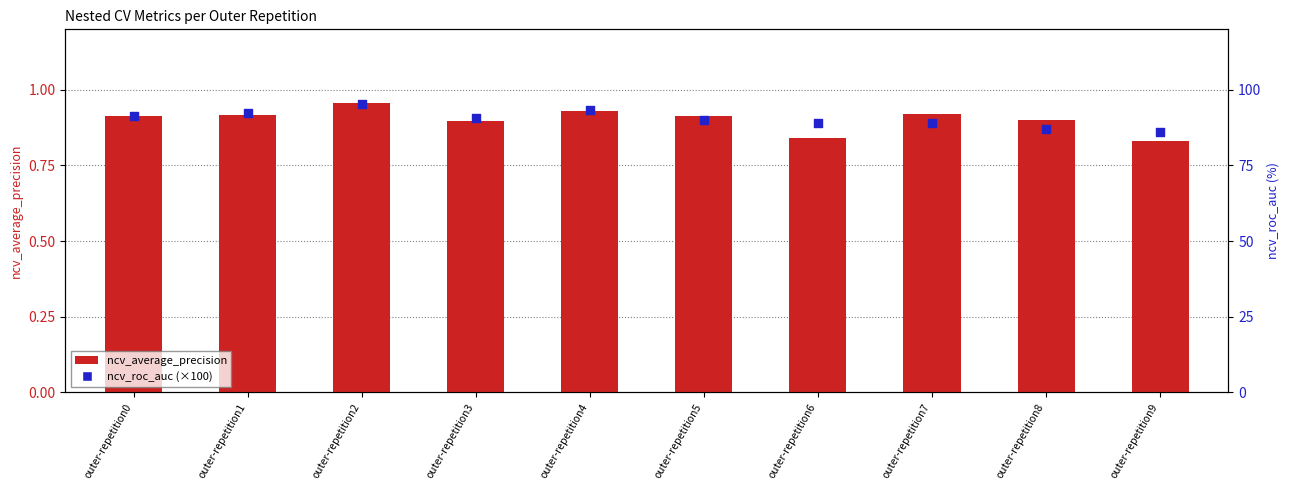

Is the value of ncv_average_precision at outer-repetition0 greater than the value of ncv_roc_auc (×100) at outer-repetition7?

No